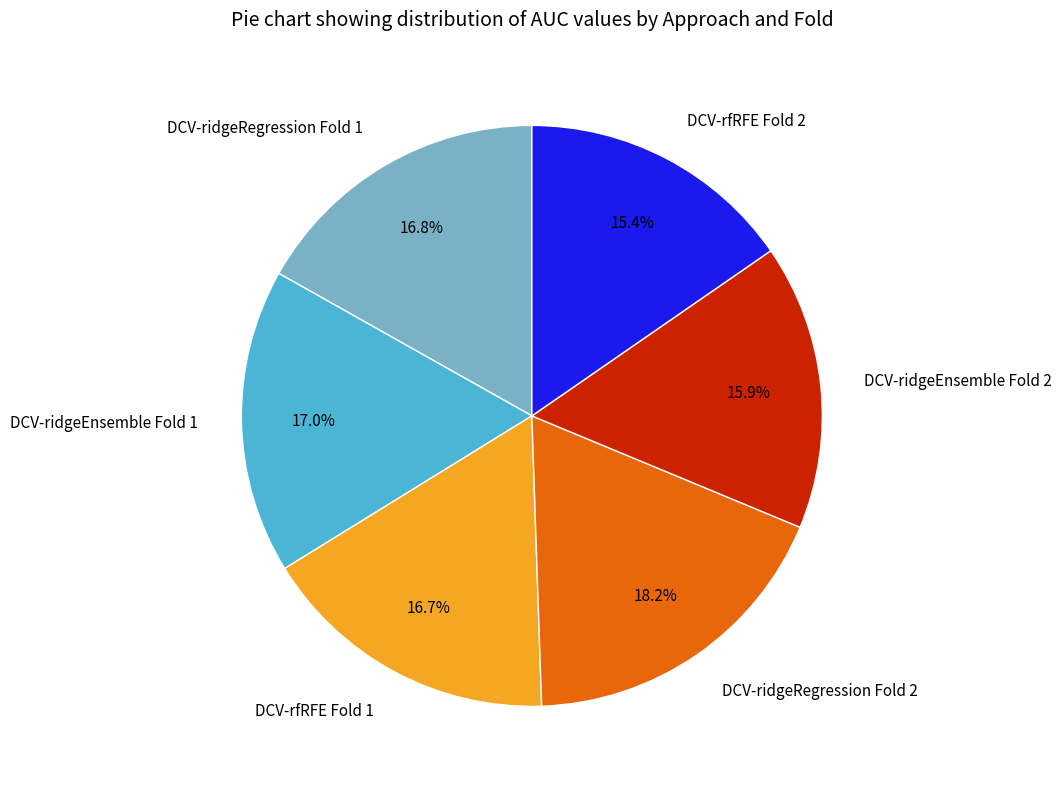

To the nearest percent, what is the difference between the largest and smallest slice percentages?

3%